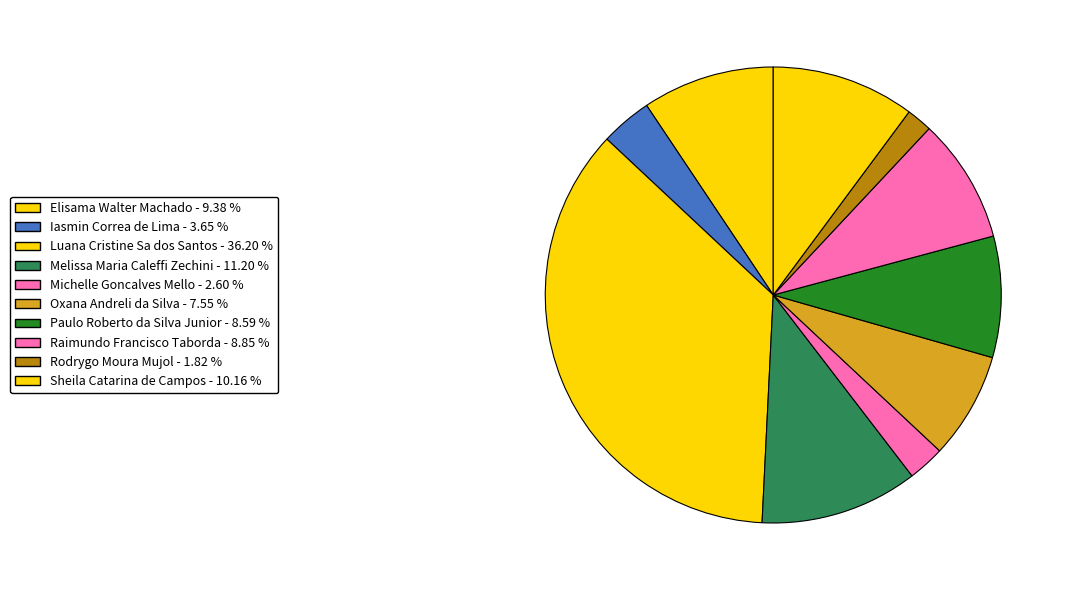

True or false: Luana Cristine Sa dos Santos accounts for 36% of the total.

True